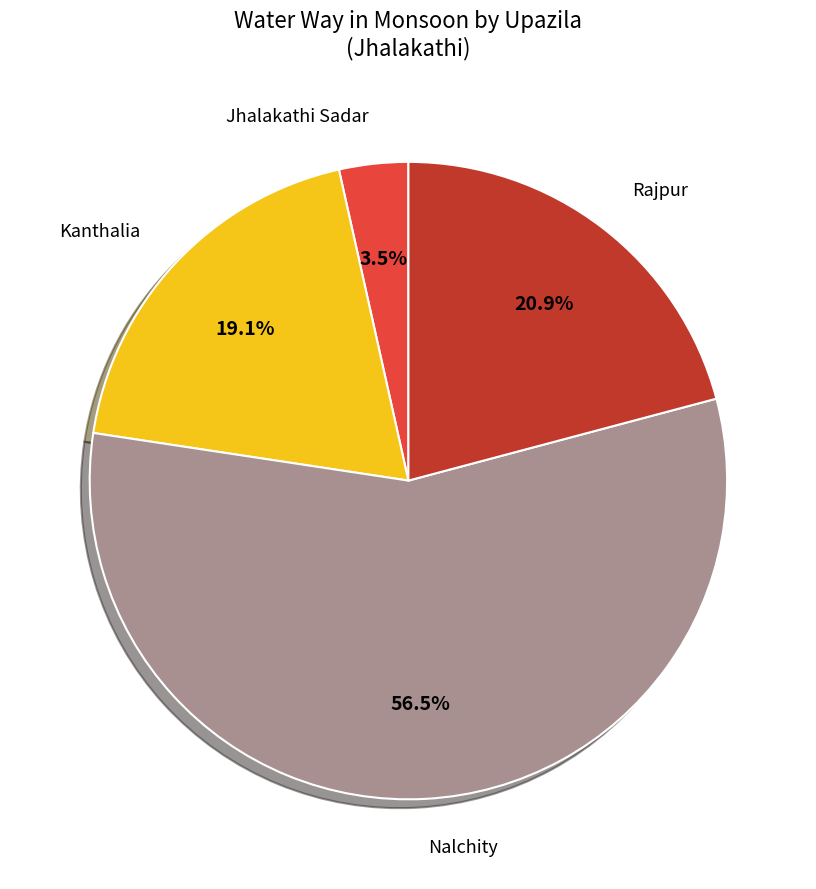

Is there any slice that represents more than half of the pie?

Yes